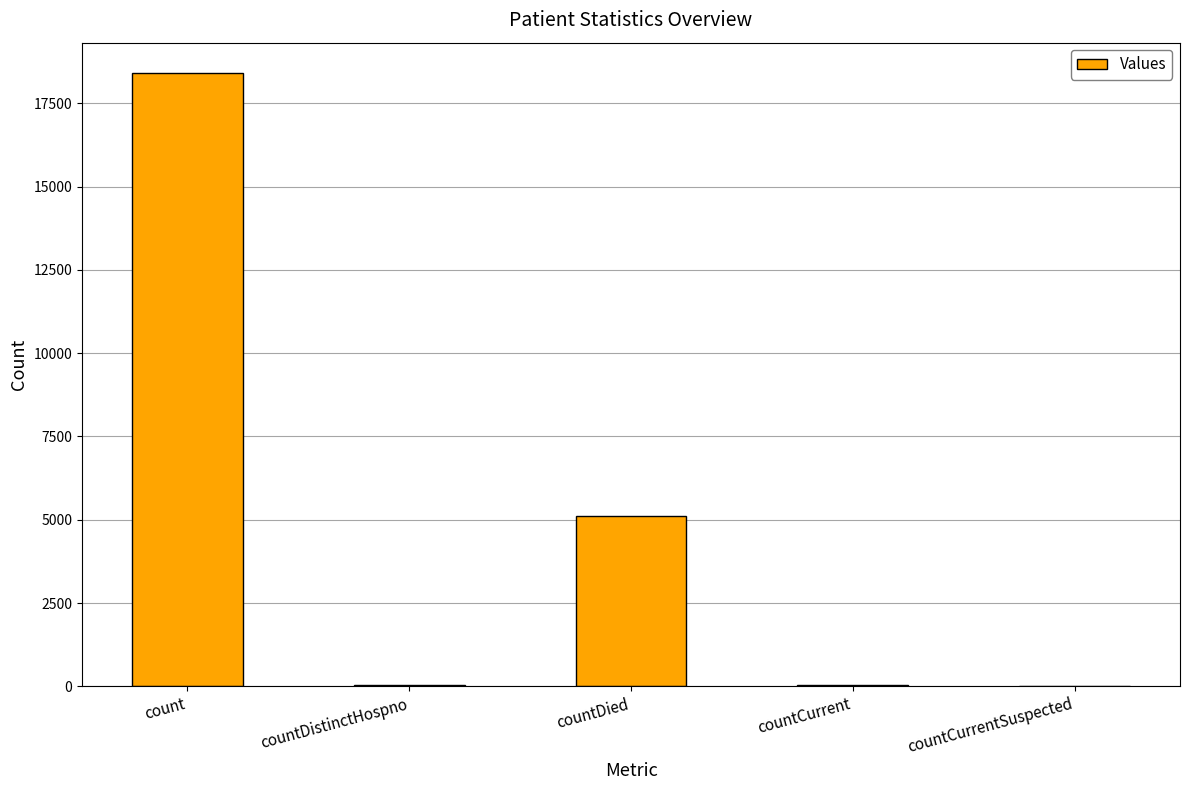

Which has a higher value, countDied or count?

count